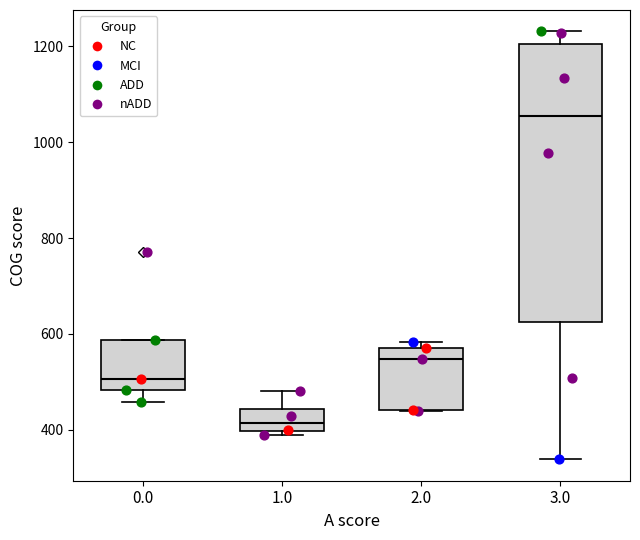

Reading left to right, read every box against the y-axis: the position of its median line, the range the box covers, and the ends of its whiskers. The values are not printed on the chart, so give them approximately, as read against the axis.

0.0: median 500, box 480 to 580, whiskers 460 to 580
1.0: median 420, box 400 to 440, whiskers 380 to 480
2.0: median 540, box 440 to 560, whiskers 440 to 580
3.0: median 1060, box 620 to 1200, whiskers 340 to 1240